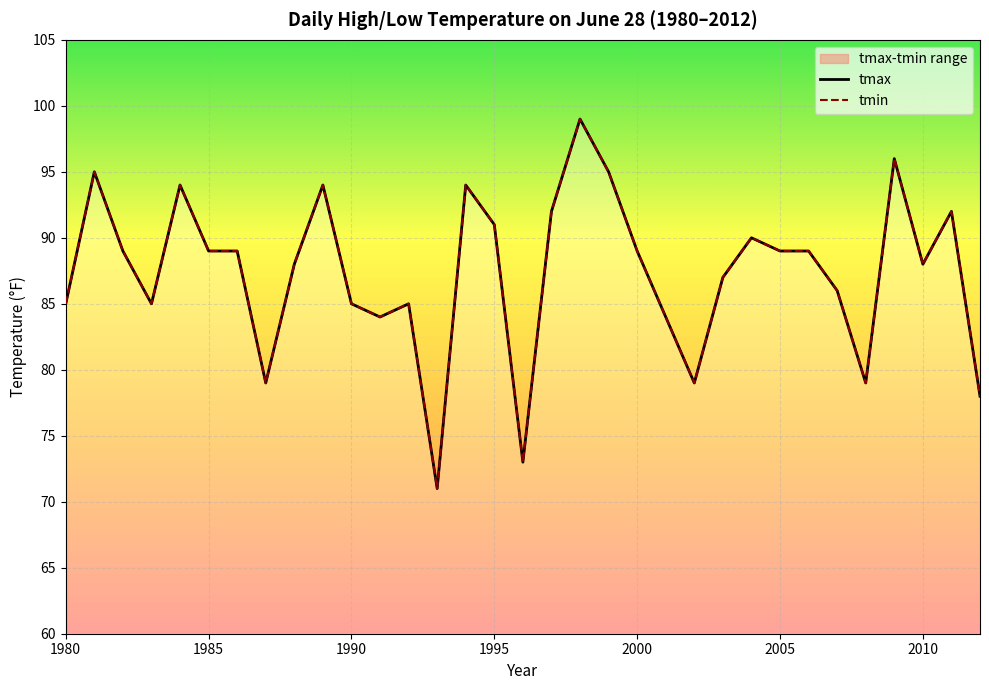

What is the highest value of the tmin series?

99